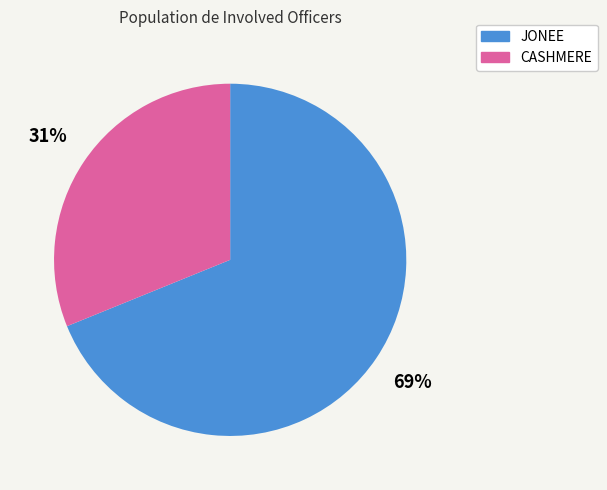

Which slice is the largest?

JONEE